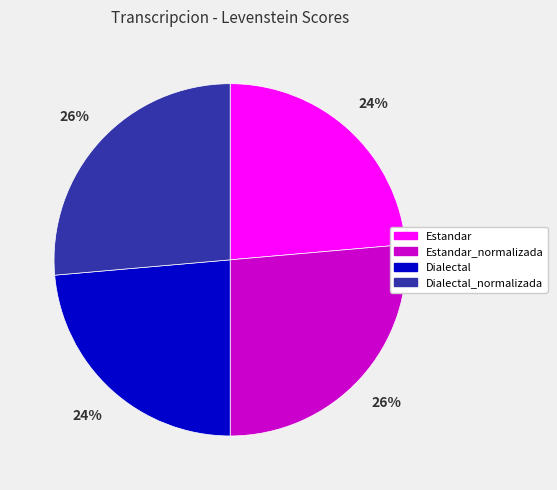

Do Dialectal_normalizada and Estandar_normalizada together represent more than half of the pie?

Yes